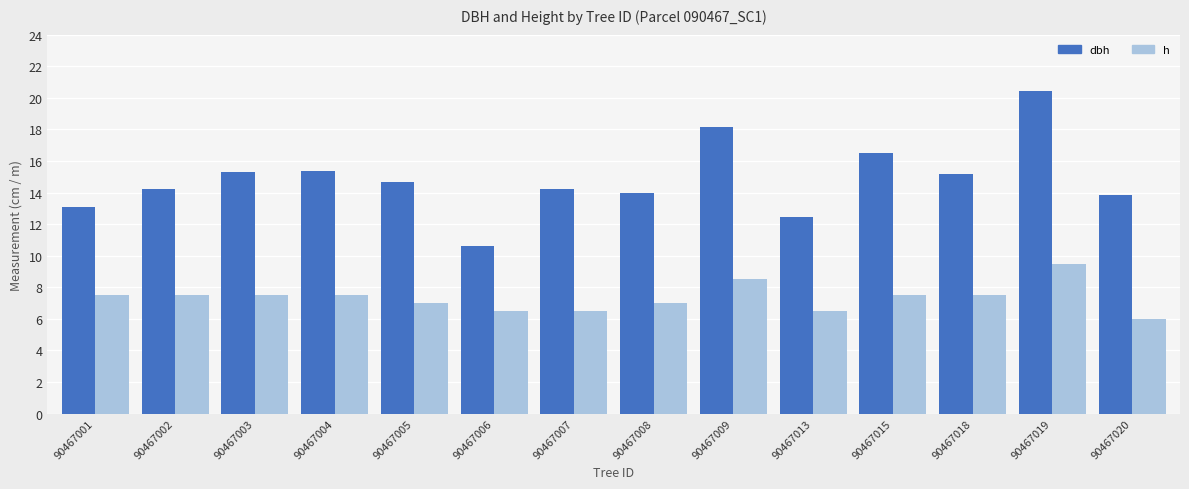

Which series has the largest total across all categories?

dbh